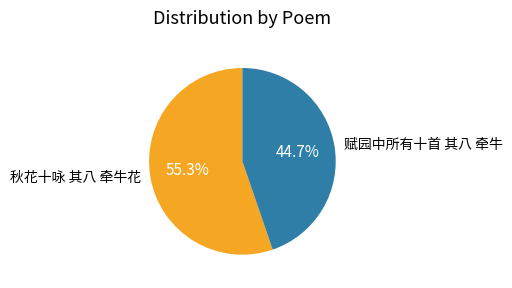

How many slices are in this pie chart?

2